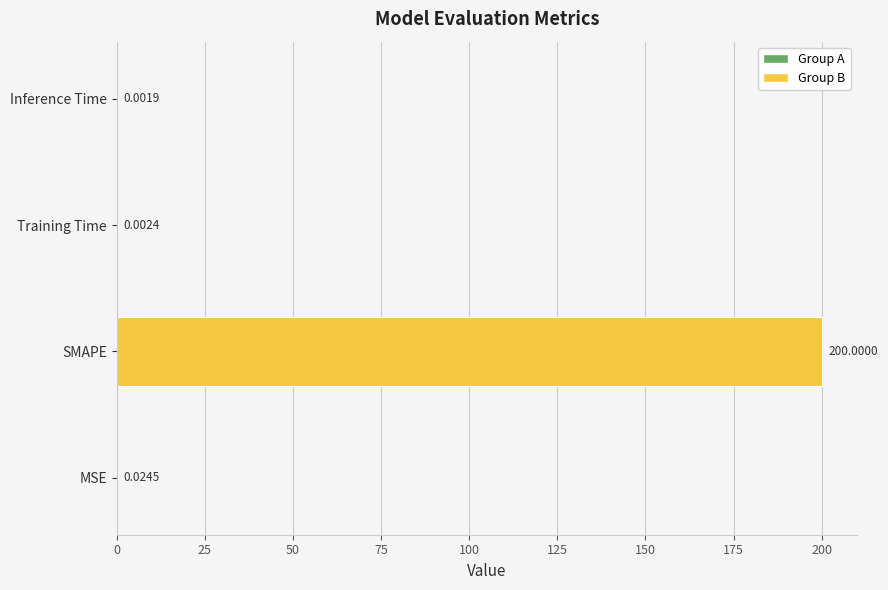

Which has a higher value, MSE or Training Time?

MSE